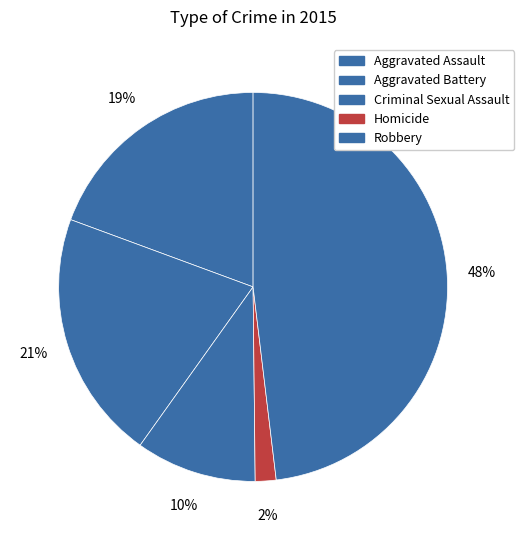

What percentage is the Aggravated Assault slice, to the nearest percent?

19%